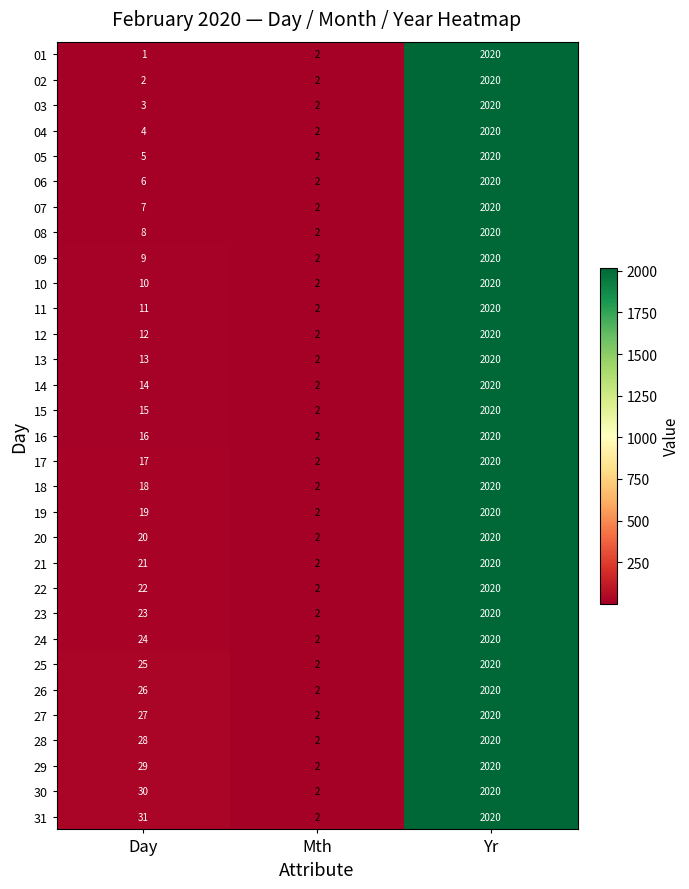

What is the smallest value displayed?

1